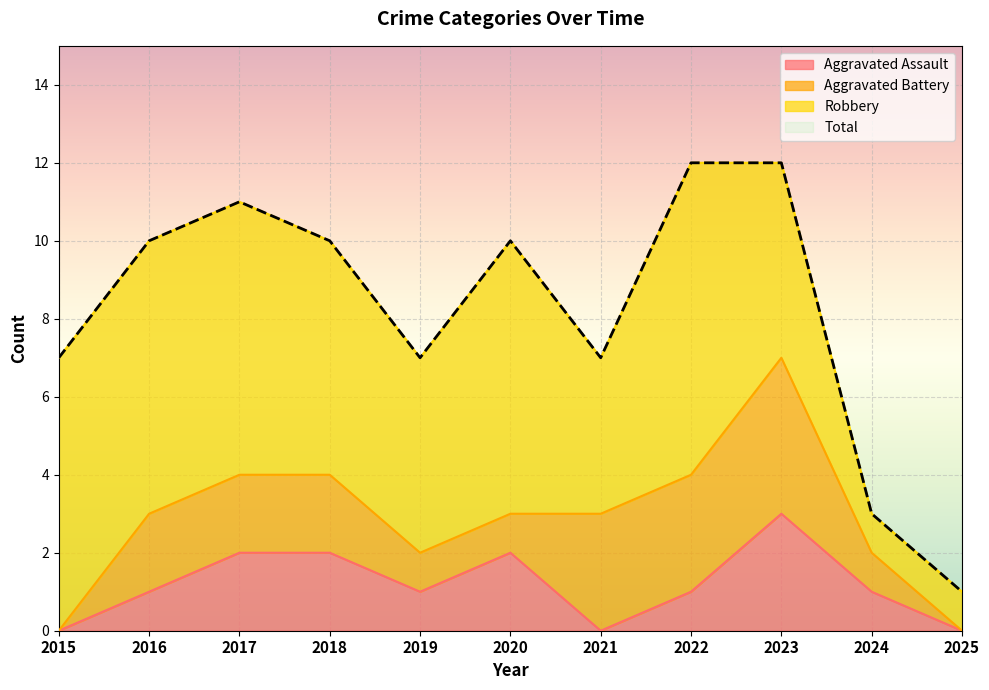

True or false: Total and Aggravated Assault intersect in this chart.

False